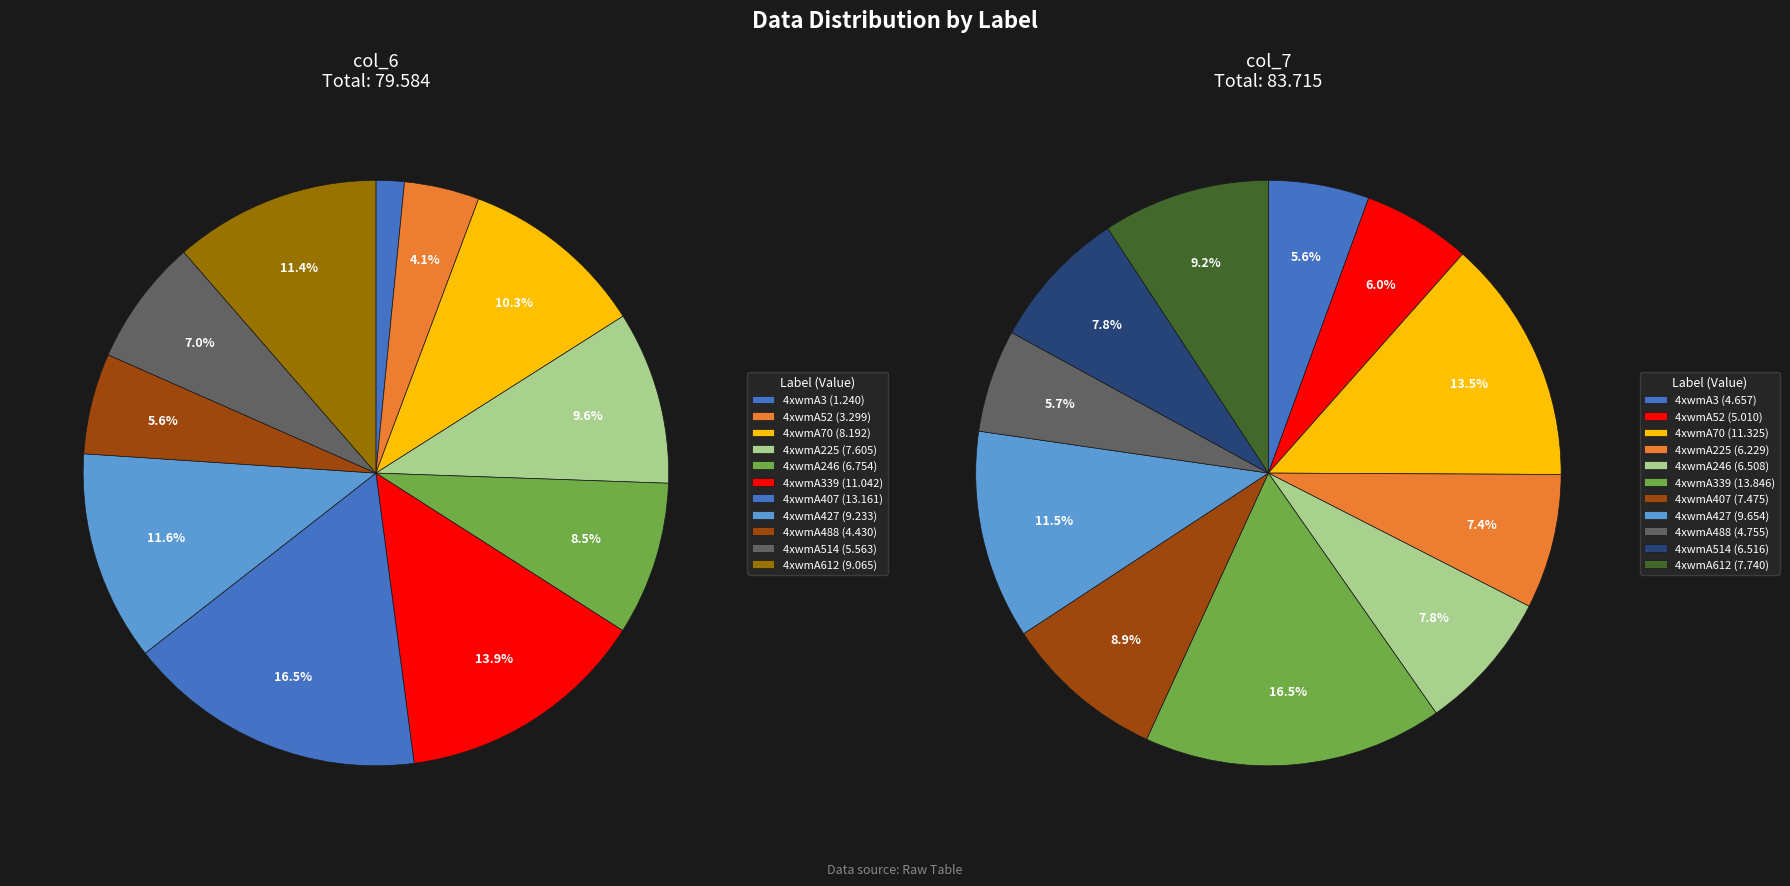

To the nearest percent, what is the difference between the 4xwmA427 and 4xwmA70 slice percentages?

1%